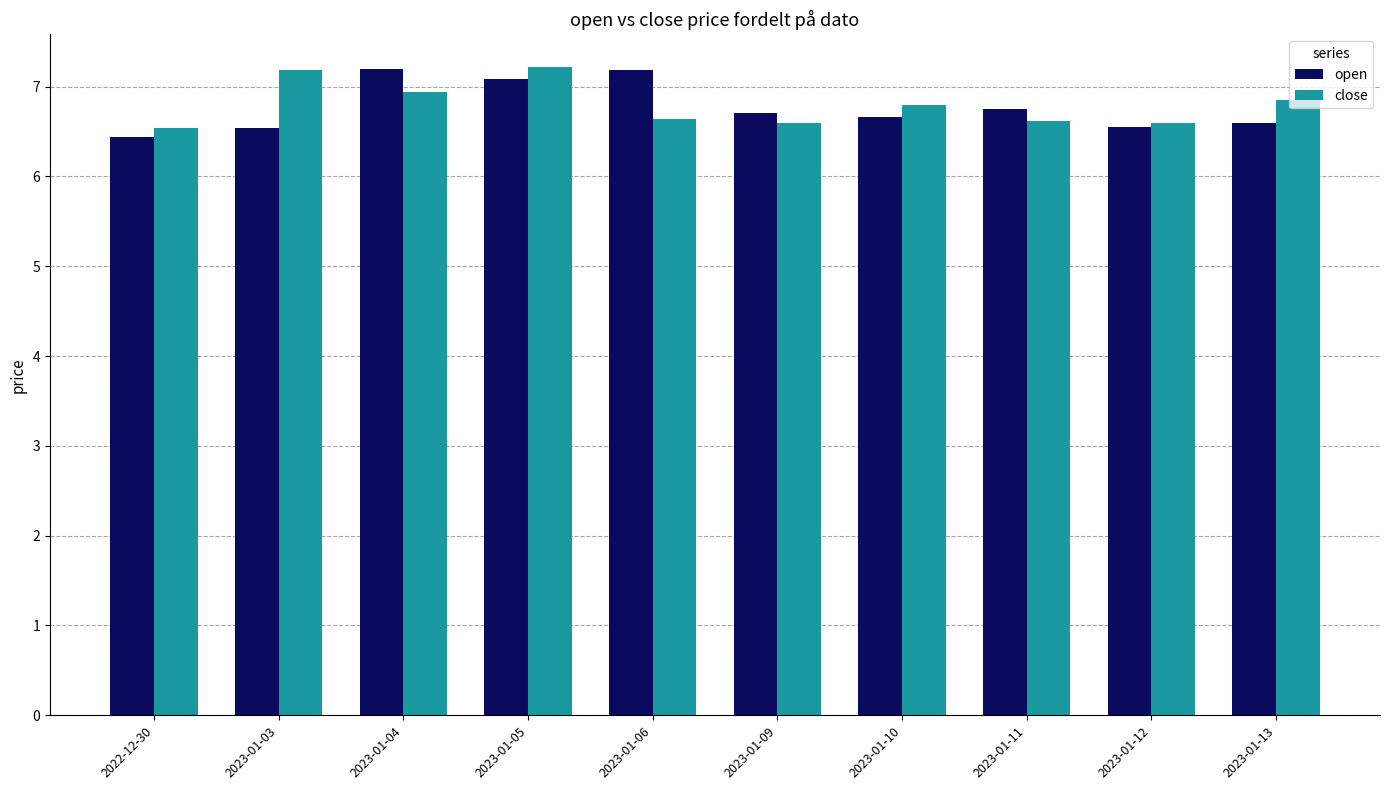

What is the difference between the second highest and second lowest values in the close series?

0.6